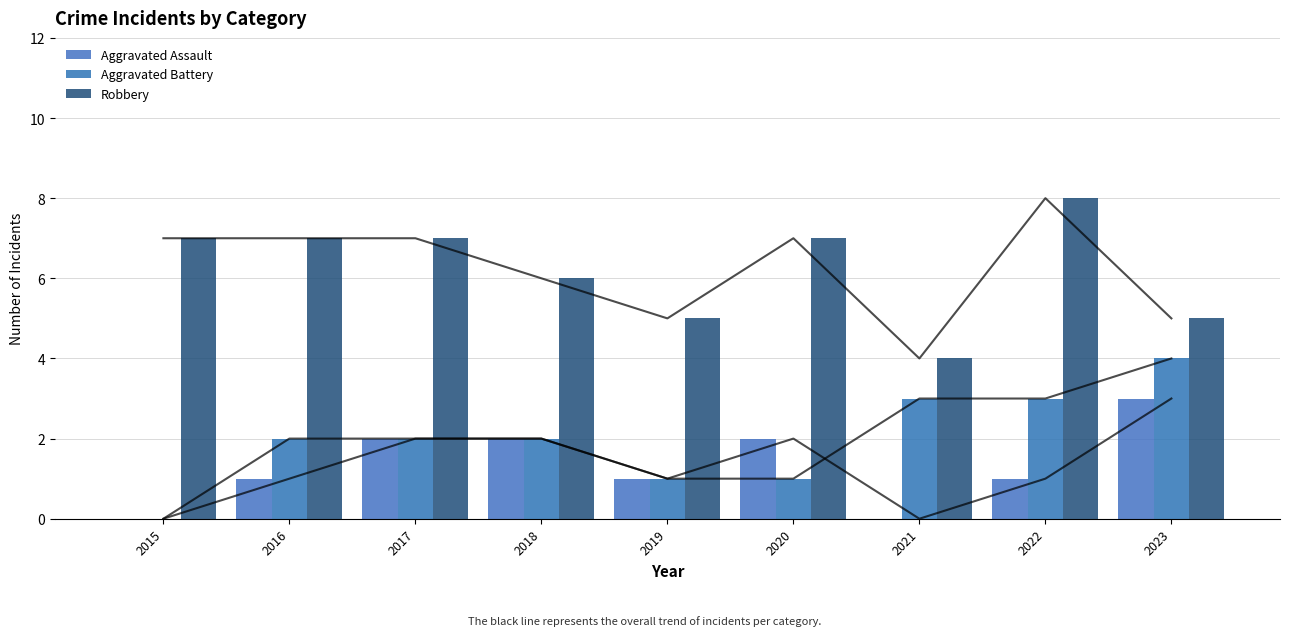

Reading right to left, list all the values displayed in this chart.

Aggravated Assault: 2023=3	2022=1	2021=0	2020=2	2019=1	2018=2	2017=2	2016=1	2015=0
Aggravated Battery: 2023=4	2022=3	2021=3	2020=1	2019=1	2018=2	2017=2	2016=2	2015=0
Robbery: 2023=5	2022=8	2021=4	2020=7	2019=5	2018=6	2017=7	2016=7	2015=7